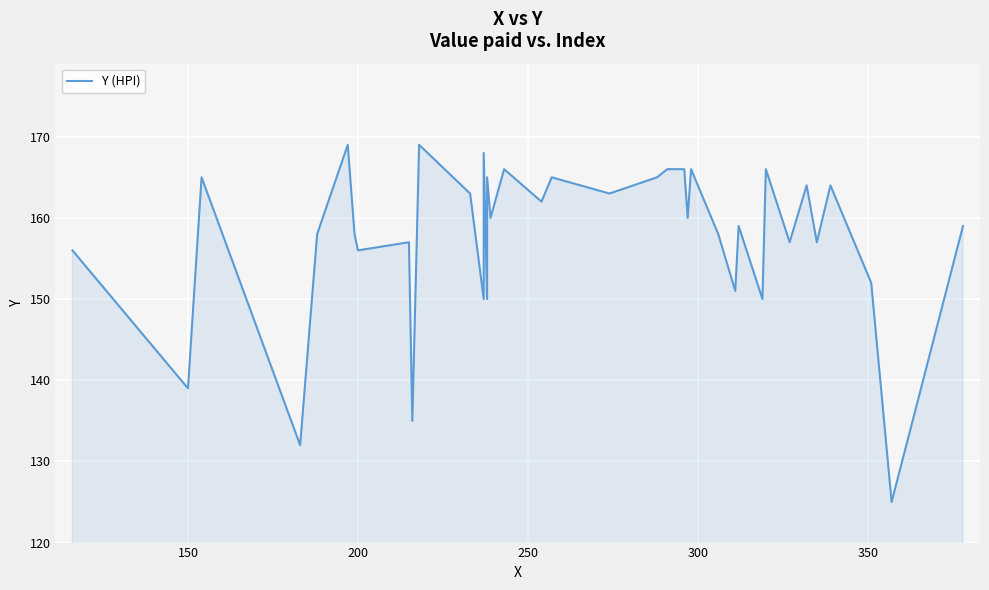

The value at 200 is 259. True or false?

False